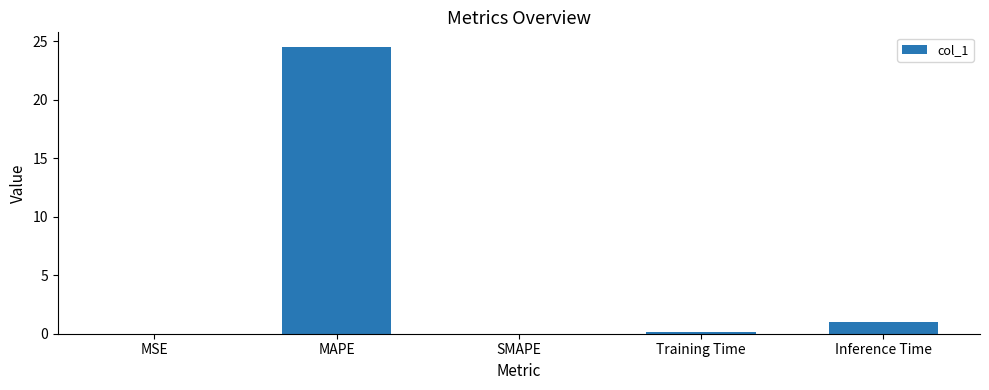

The value at MSE is 0.0. True or false?

True